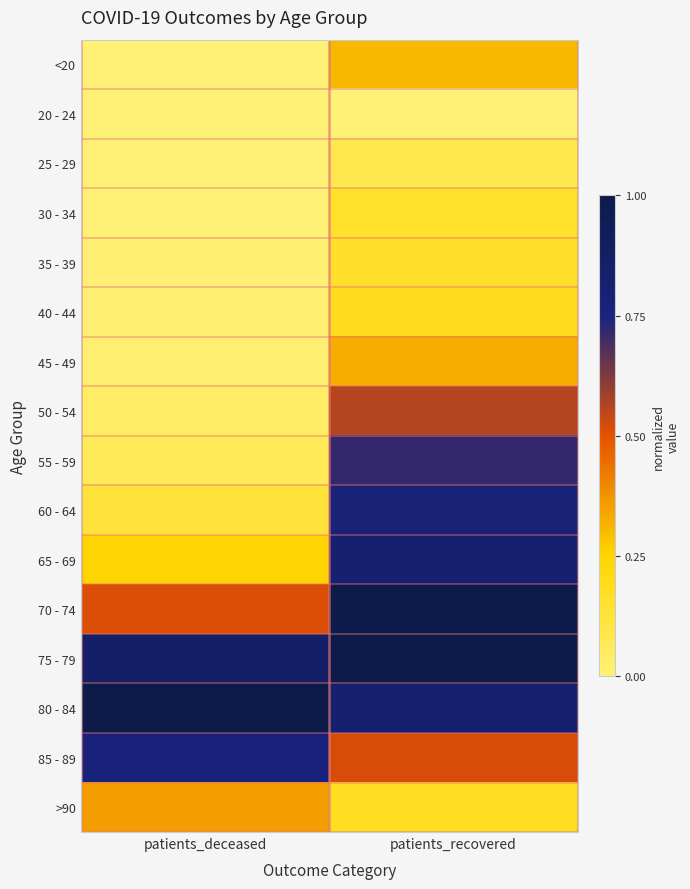

Which series has the largest range (max minus min)?

55 - 59